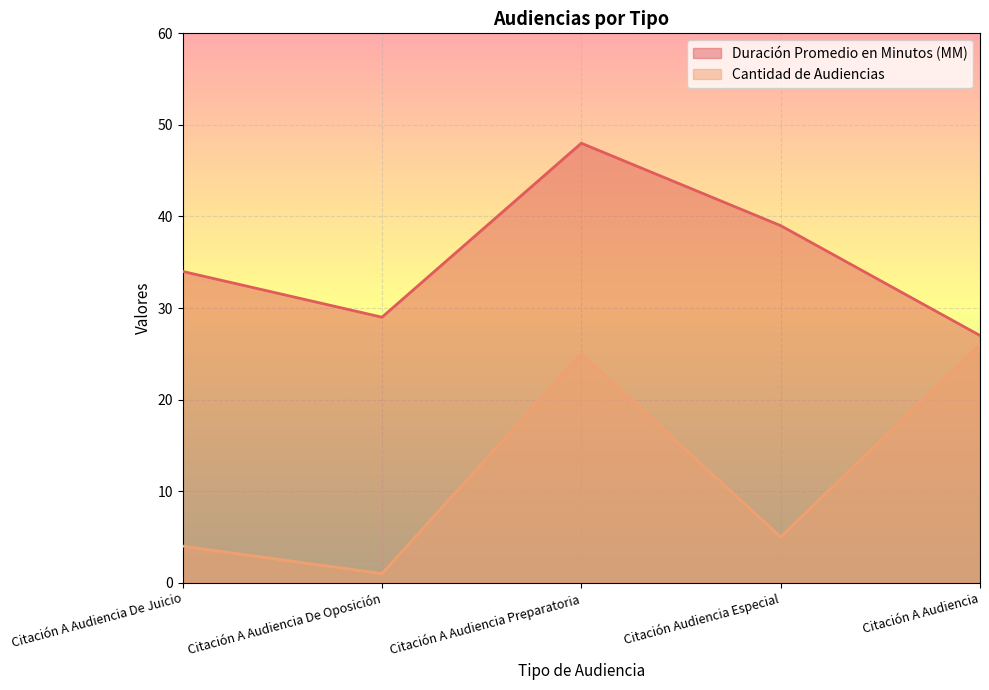

What is the average value of the Cantidad de Audiencias series?

12